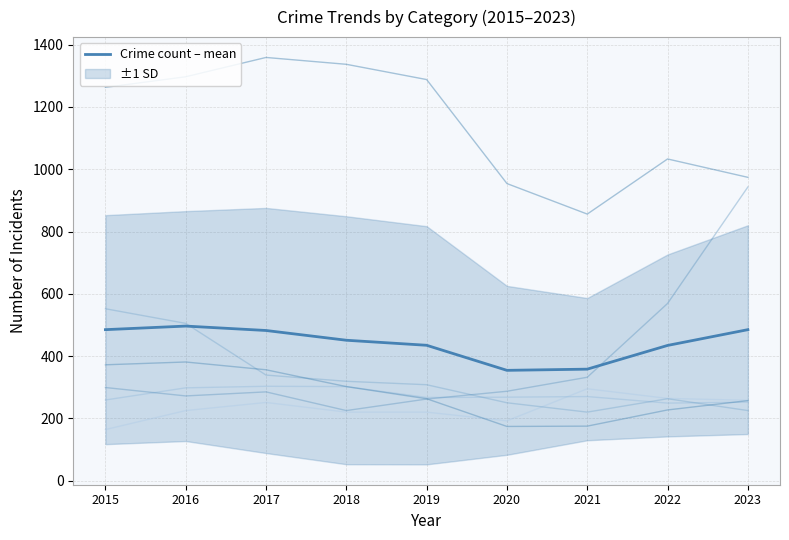

What value does the data have at 2020?

354.2